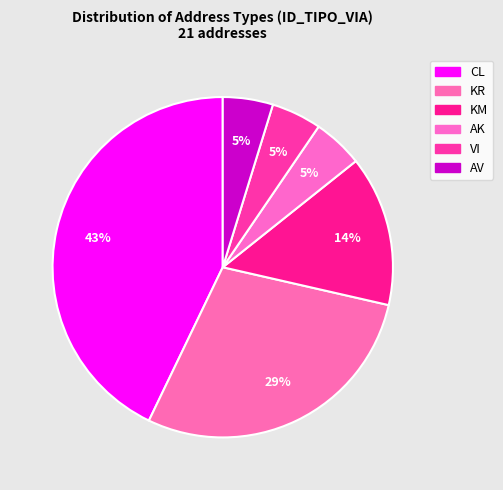

Is it true that VI is 5% of the pie?

True